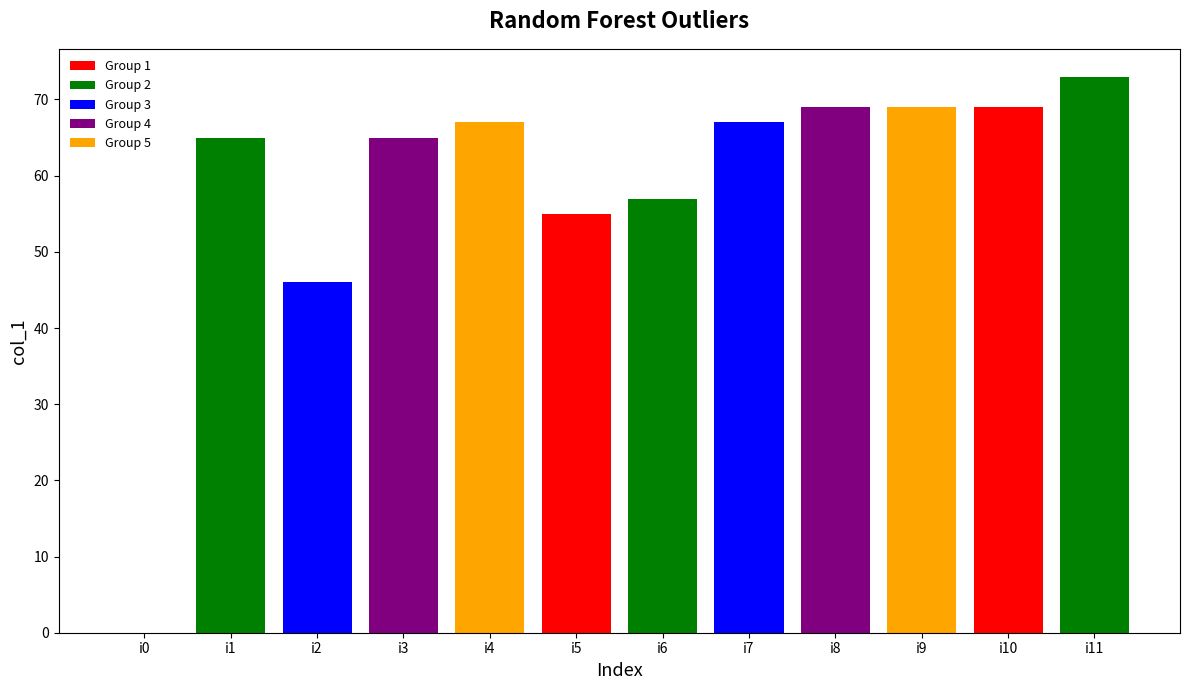

List the labels in order of value, smallest first.

i0, i2, i5, i6, i1, i3, i4, i7, i8, i9, i10, i11